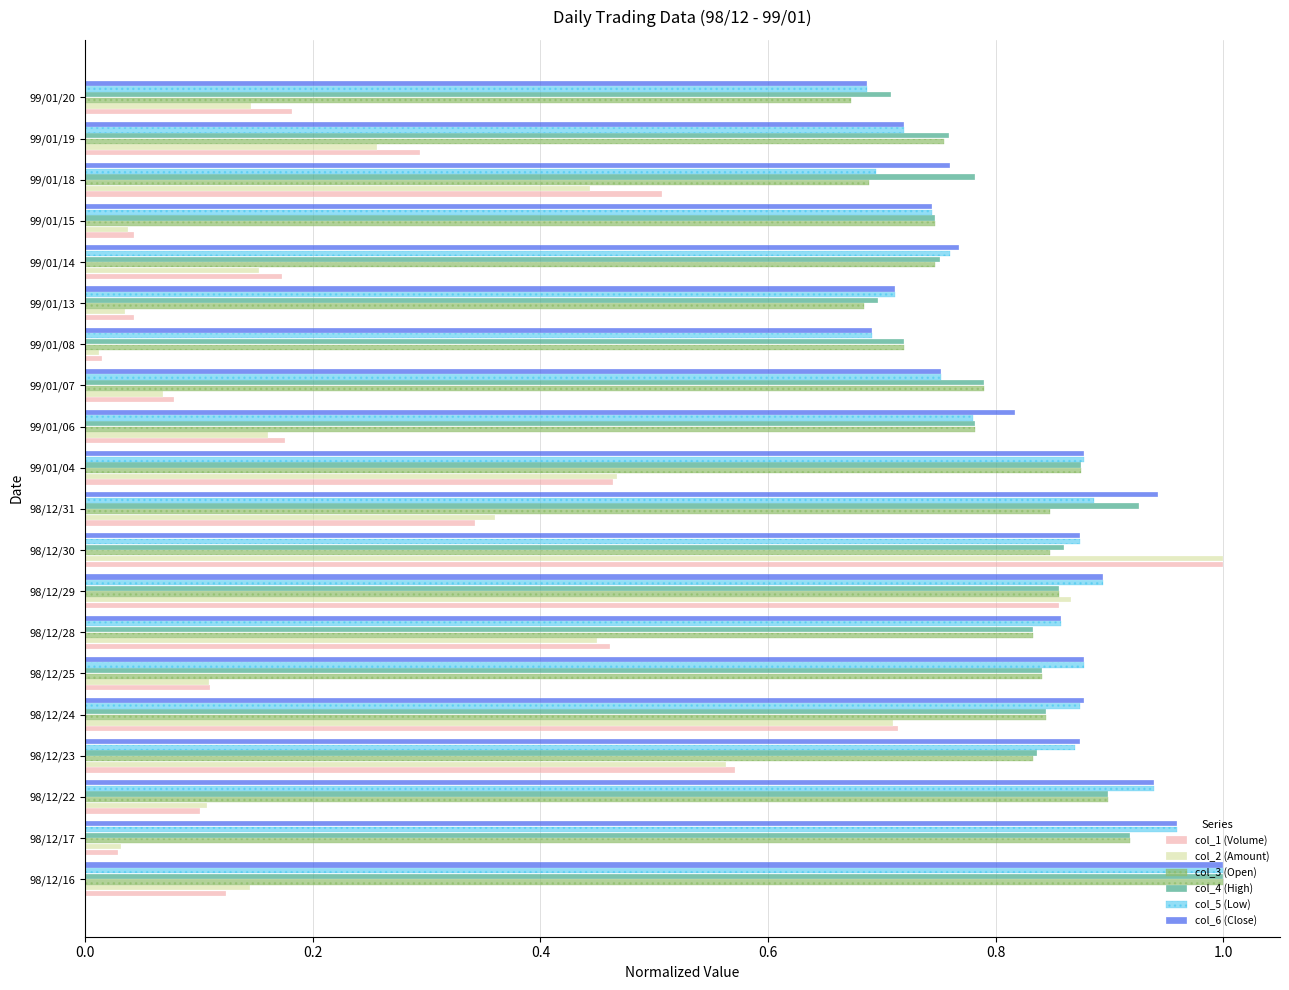

At which label does col_5 (Low) reach its peak?

98/12/16